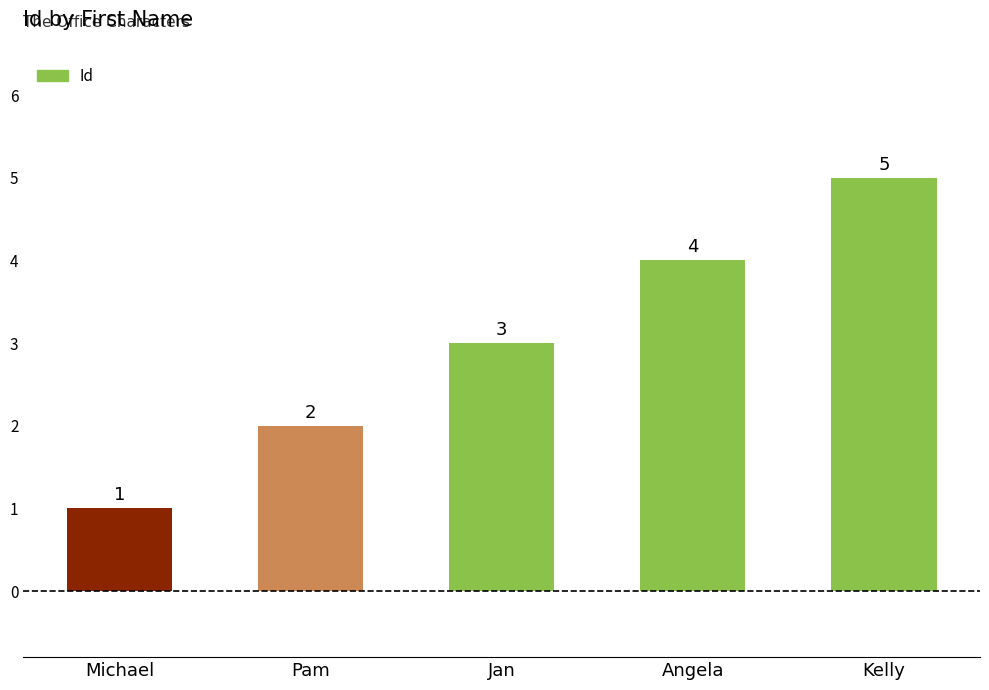

What is the average value?

3